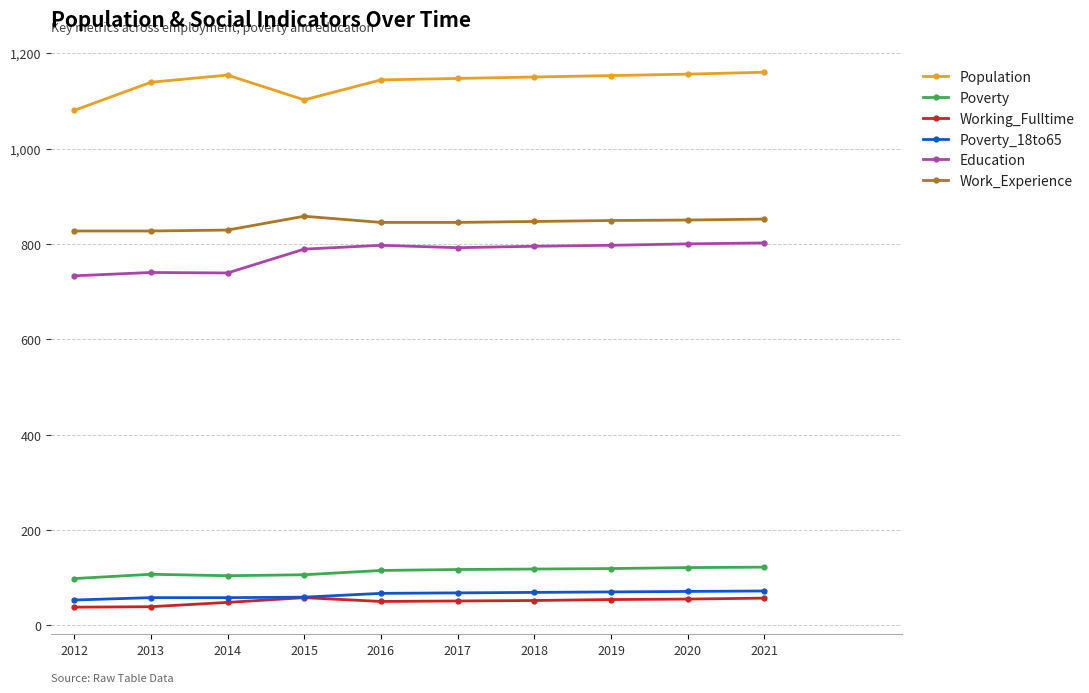

What is the value of the Education point at the 10th from the left?

802